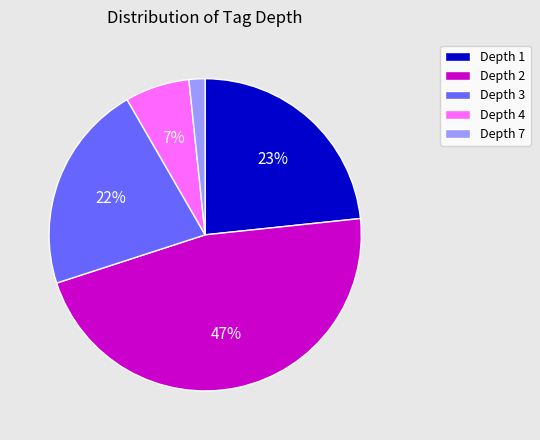

Which category has the biggest portion of the pie?

Depth 2